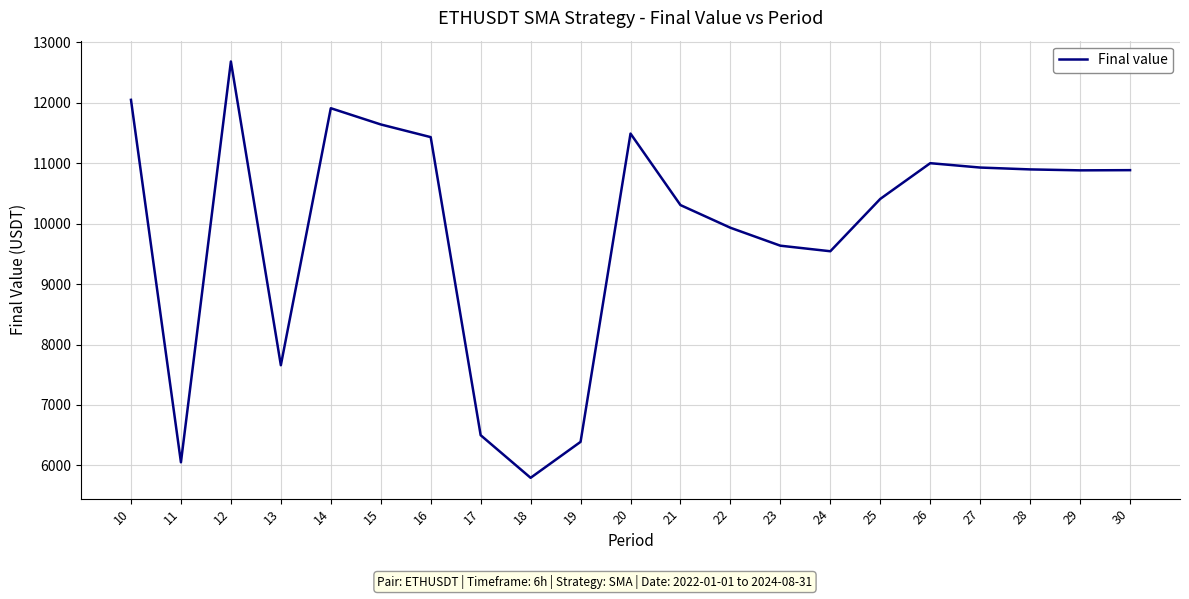

The chart shows a value of 10898.5 at 28. True or false?

True